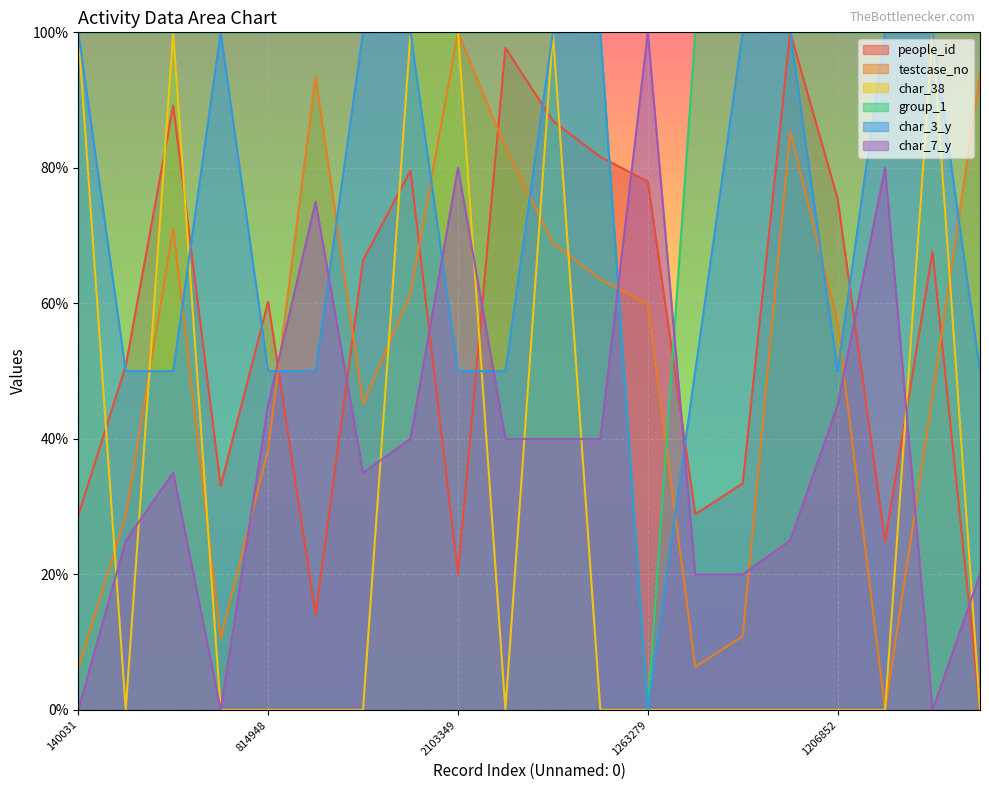

The value of char_3_y at 1746395 is 50.0. True or false?

True